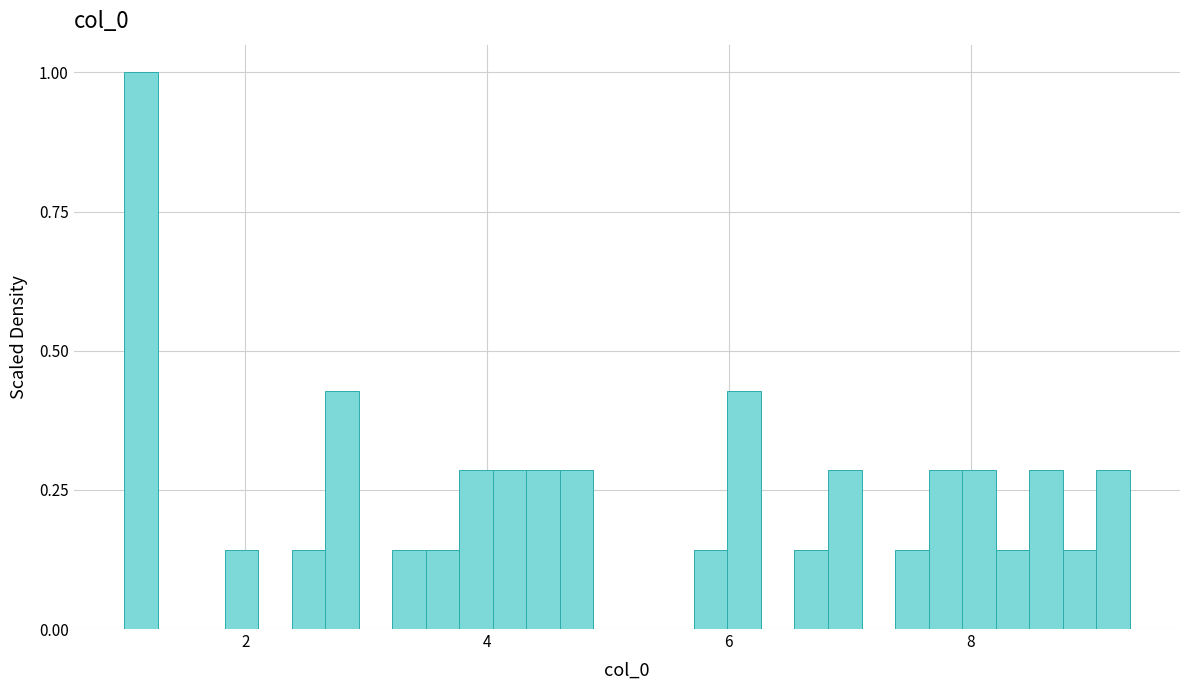

Around what value on the x-axis is the tallest bar? Give the approximate position of its centre, as read against the axis.

1.2